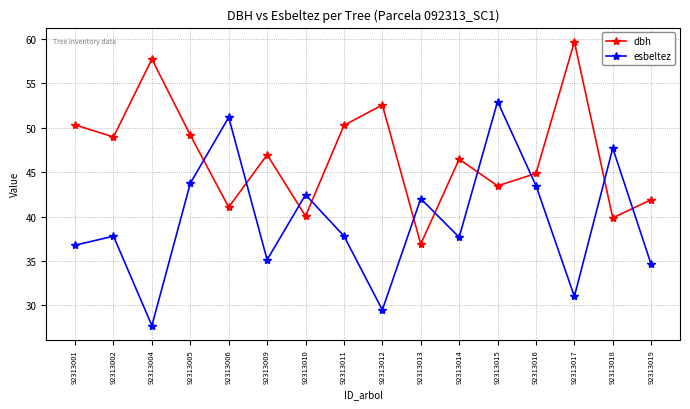

Where is the first local maximum for esbeltez?

92313002